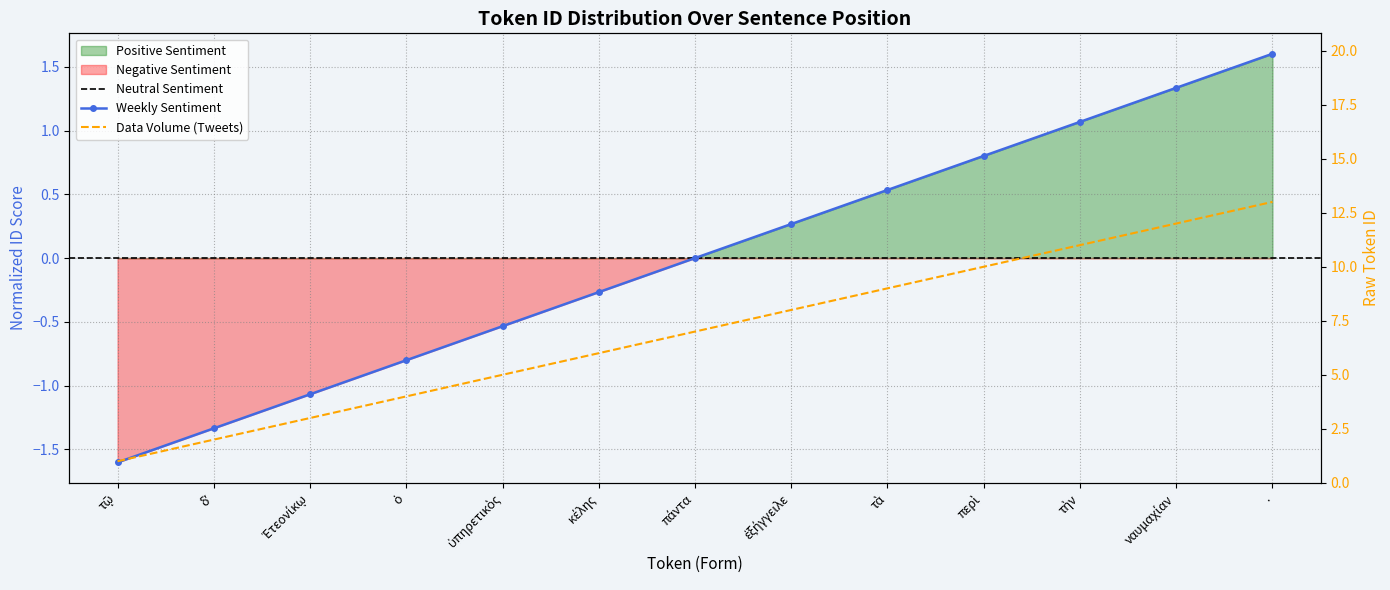

True or false: the data has more than 2 interior local peaks.

False